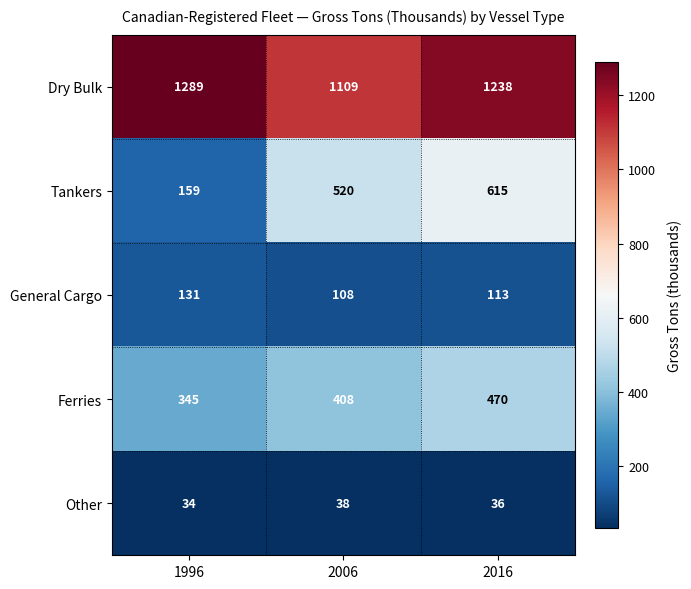

What is the sum of all Other values?

108